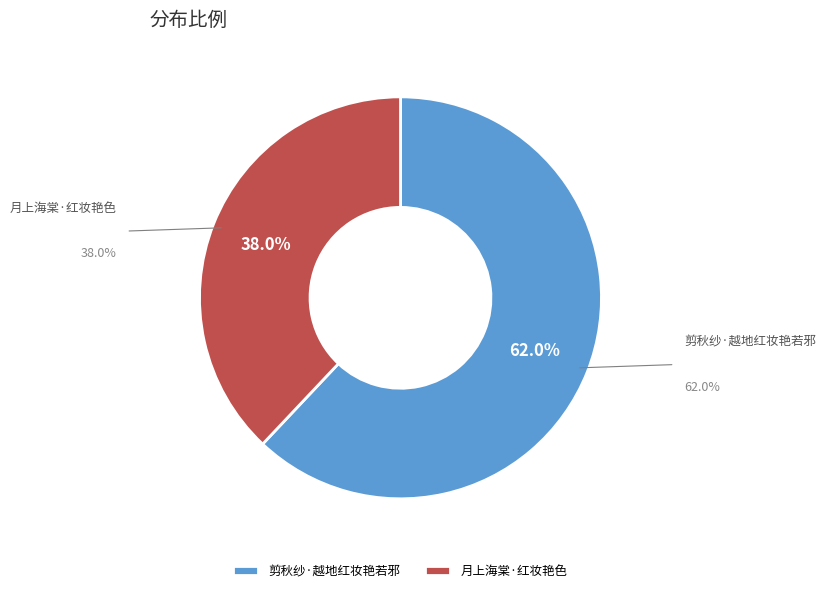

Count the number of slices in the pie.

2